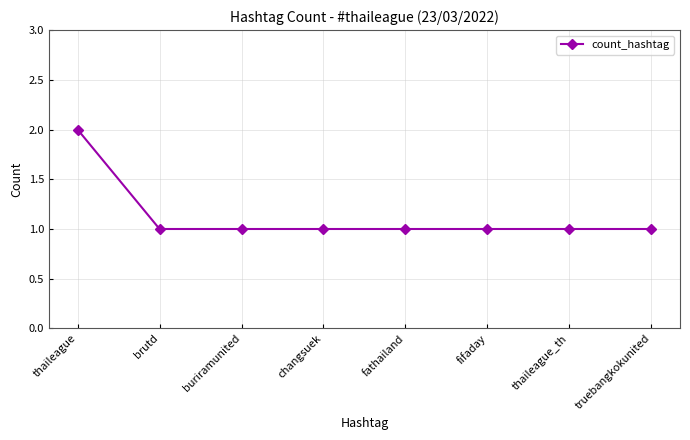

What is the difference between the values at buriramunited and thaileague?

1